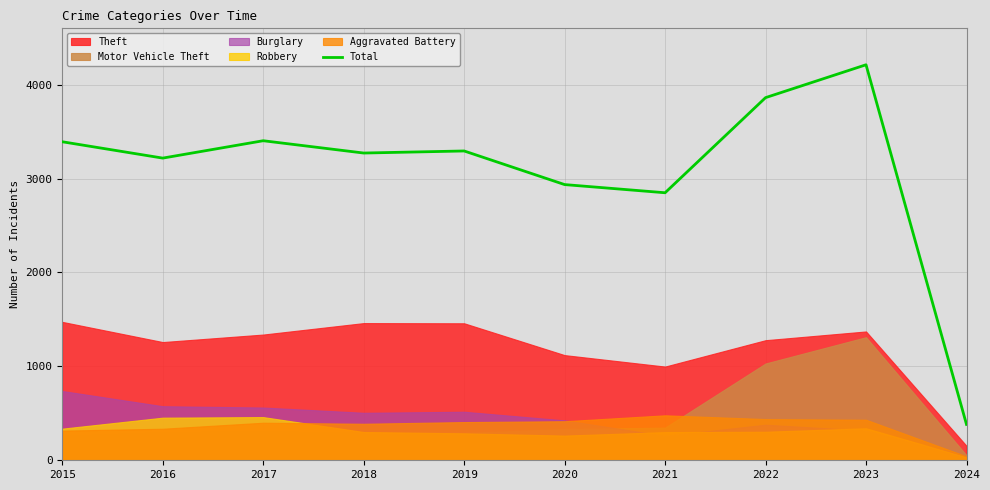

Where is the first local minimum?

2016